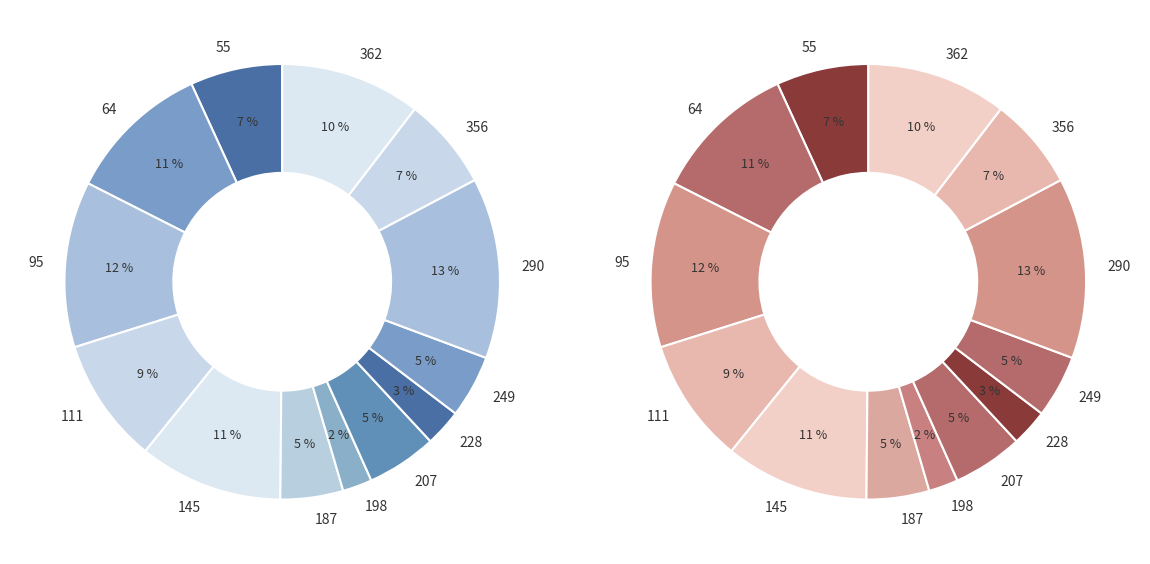

The 187 slice represents 5% of the pie. True or false?

True